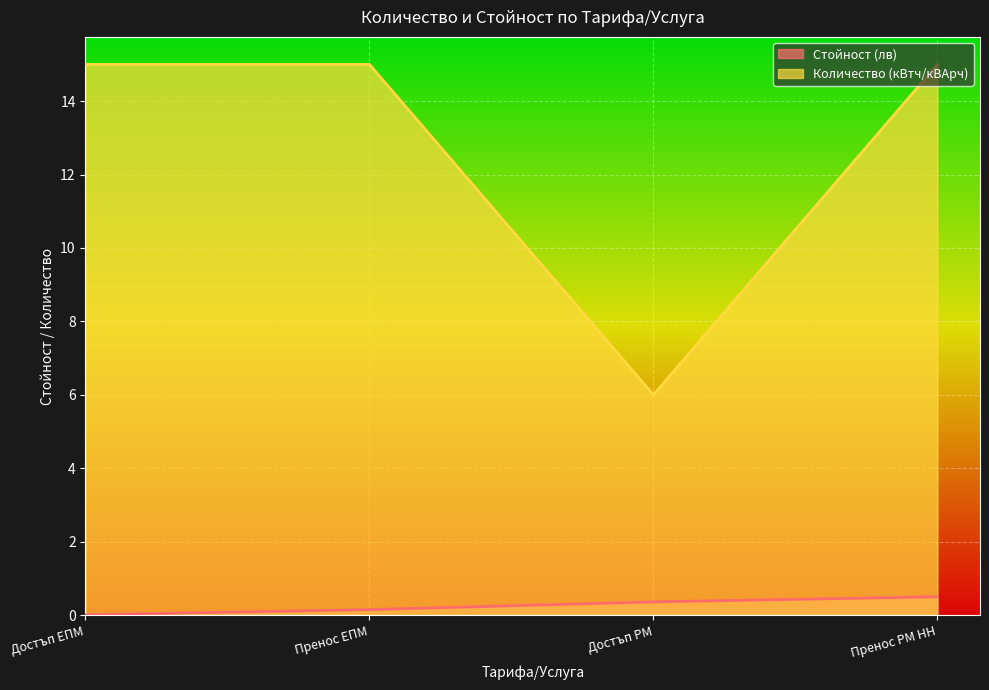

Is the value of Количество (кВтч/кВАрч) at Достъп ЕПМ greater than the value of Стойност (лв) at Достъп ЕПМ?

Yes